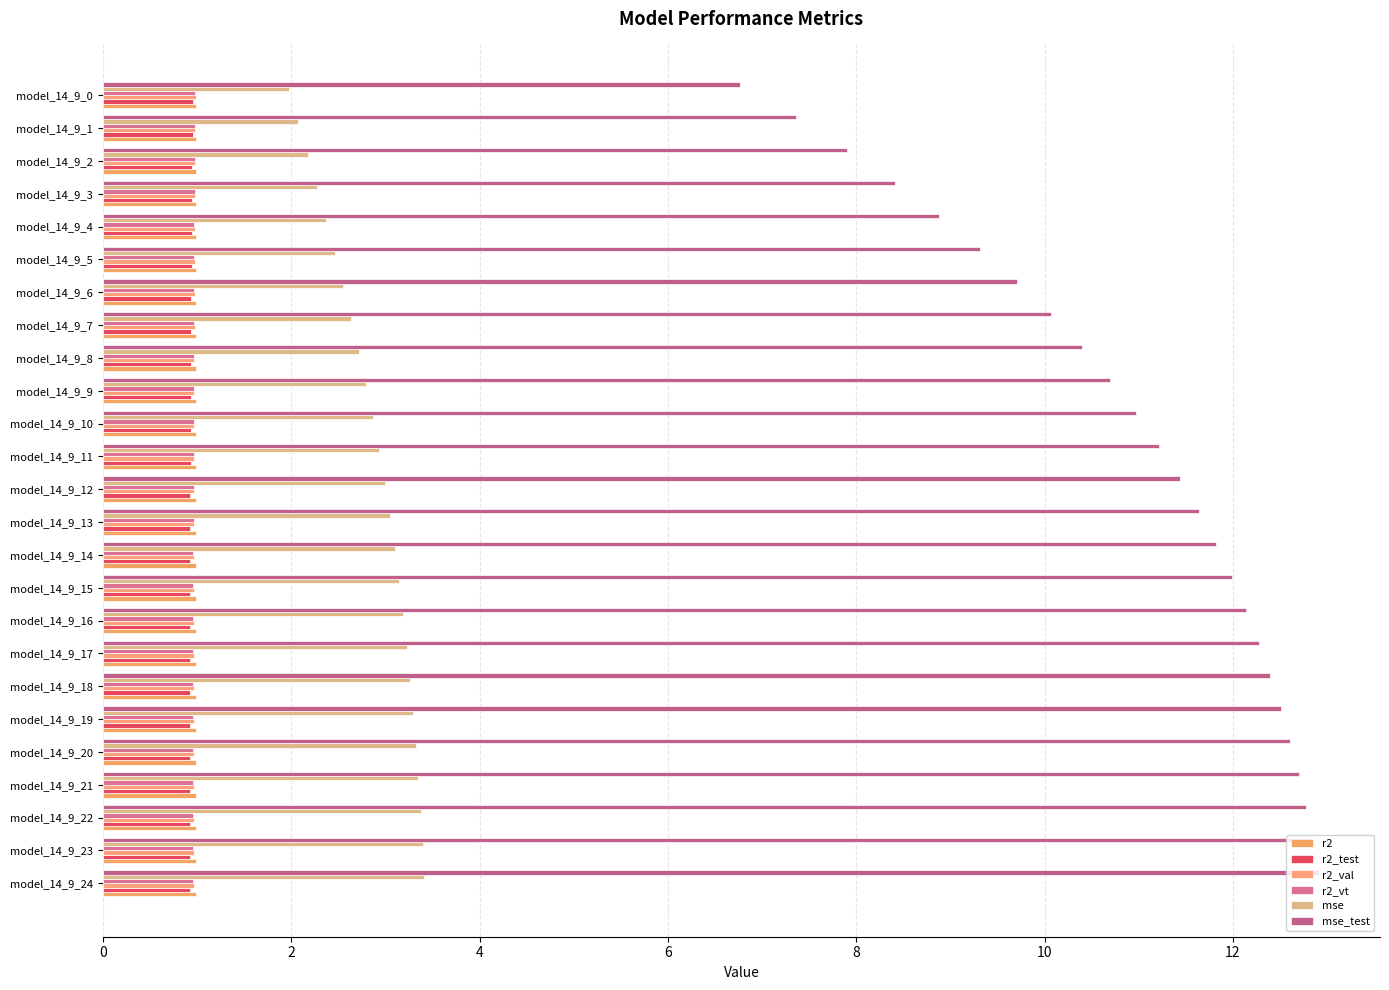

What is the lowest value of the r2_test series?

0.9